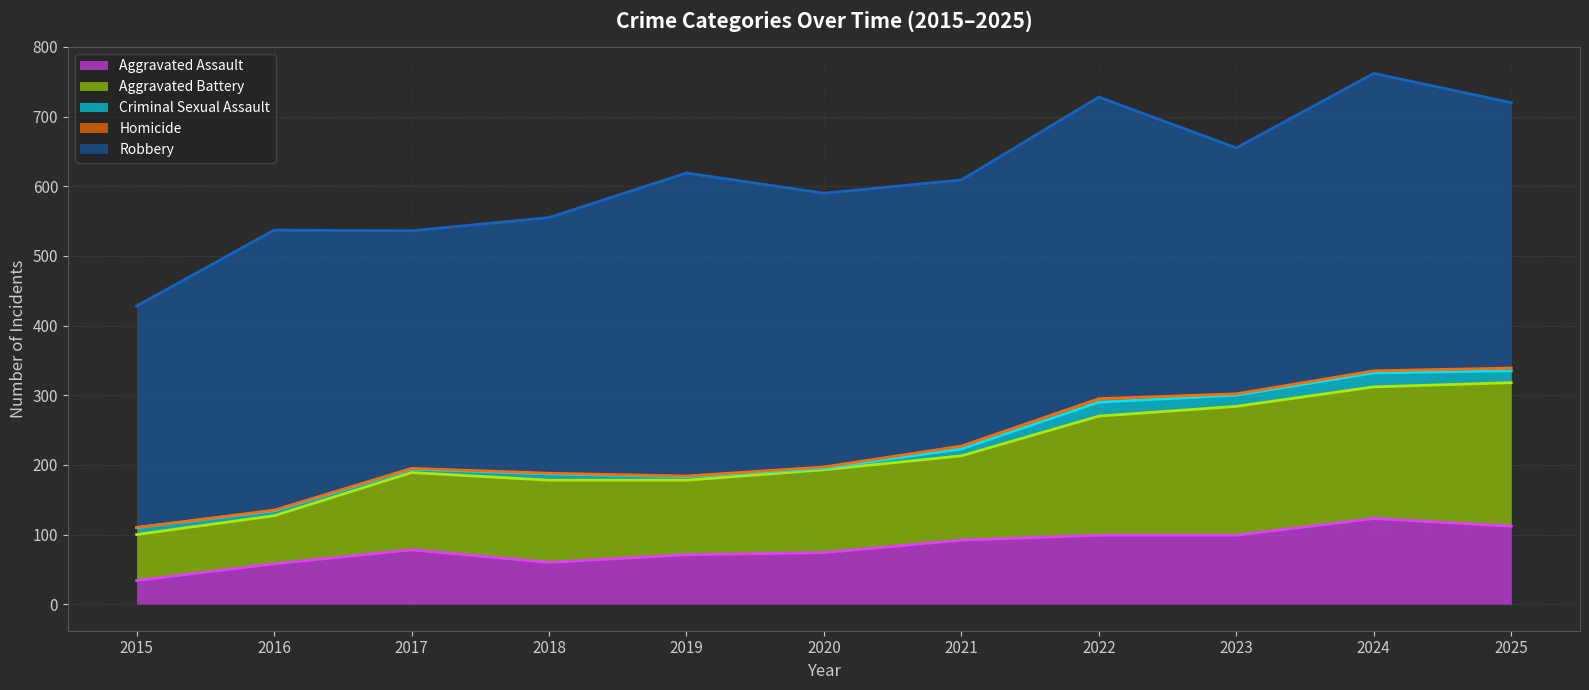

Which series changed the most between 2017 and 2018?

Robbery